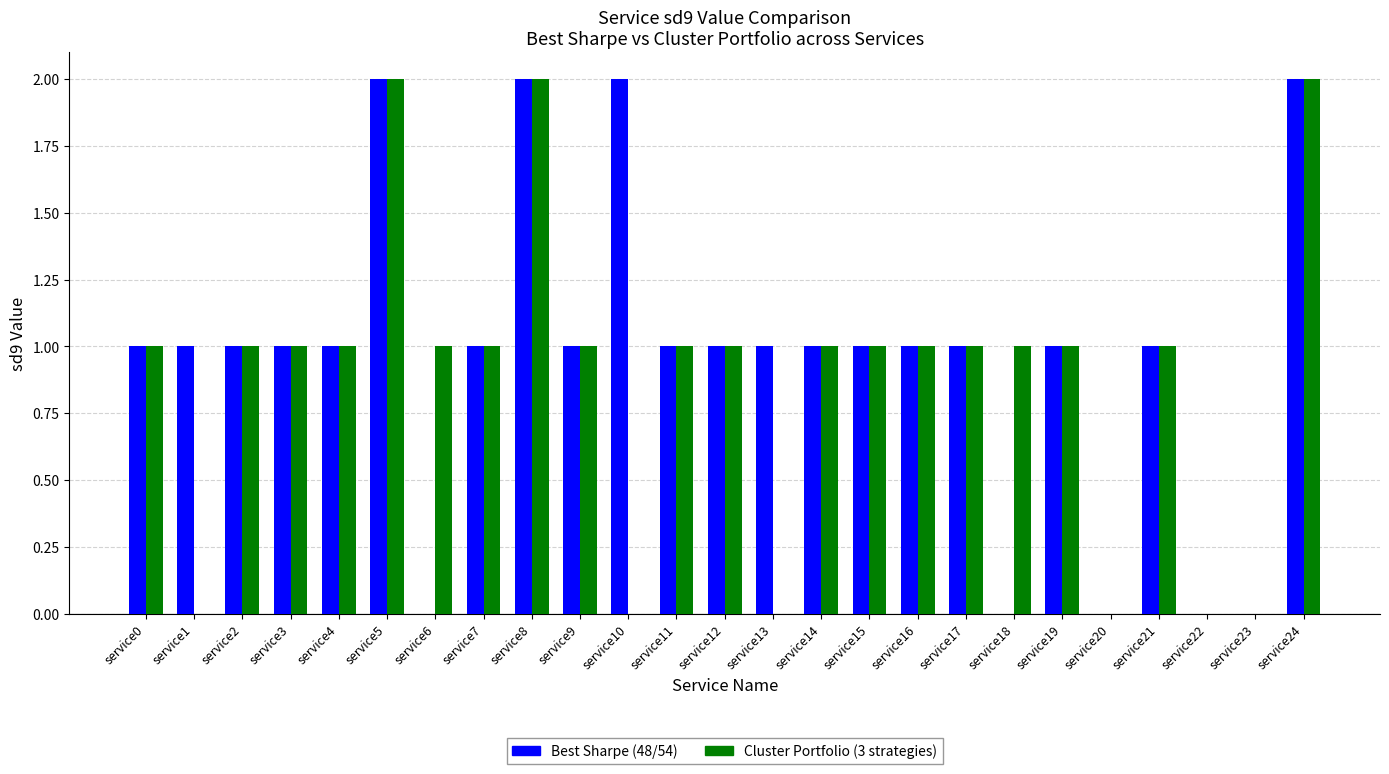

Is it true that Cluster Portfolio (3 strategies) equals 1 at service7?

True